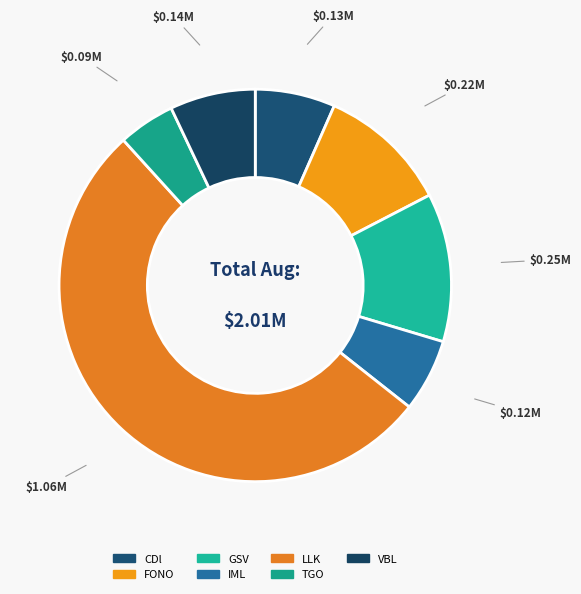

Is there any slice that represents more than half of the pie?

Yes